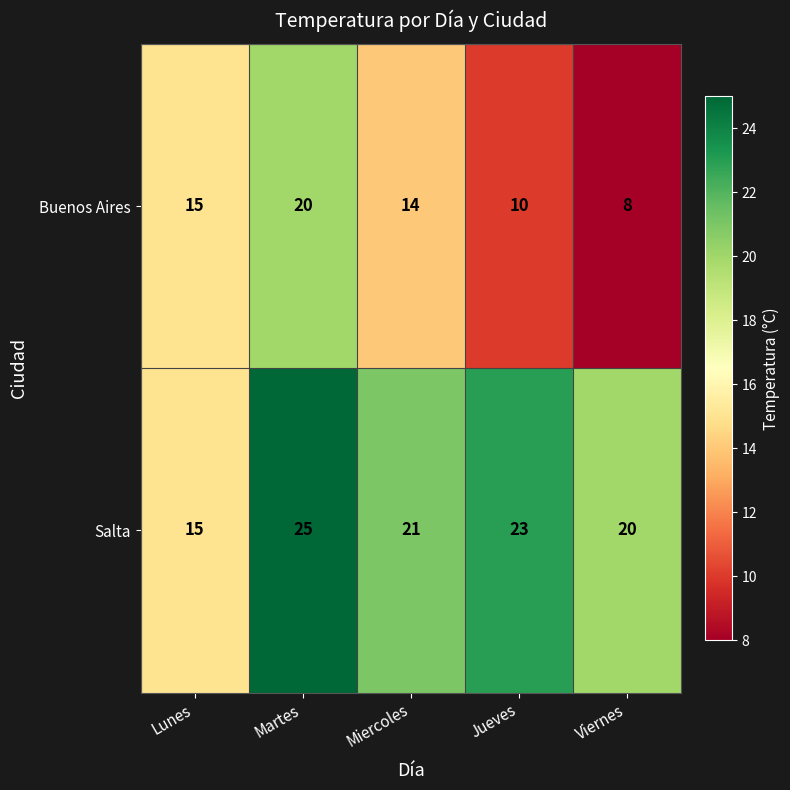

Is it true that Buenos Aires equals 22 at Lunes?

False